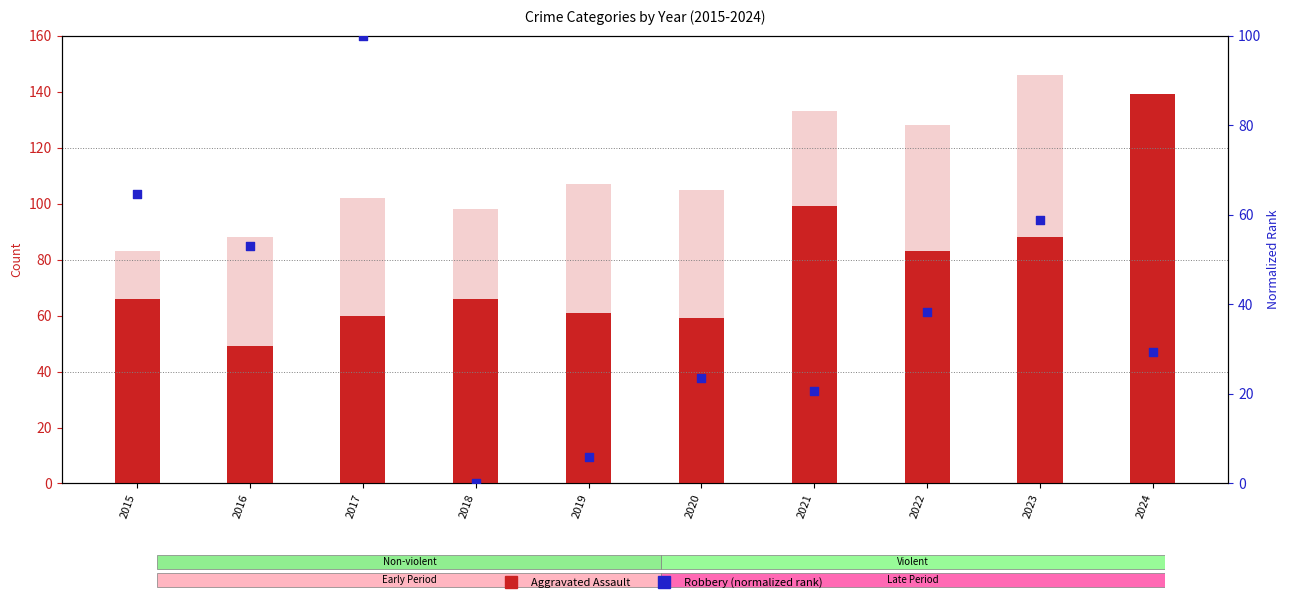

What is the total value across all series at 2019?

173.9